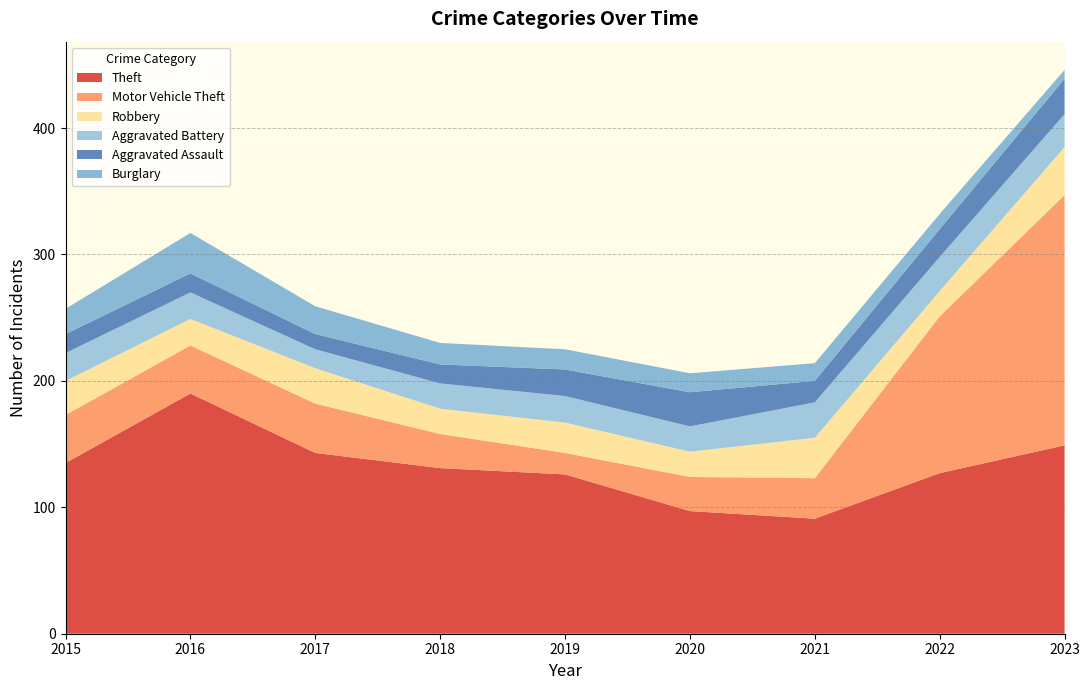

Reading right to left, list all the values displayed in this chart.

Theft: 149	127	91	97	126	131	143	190	135
Motor Vehicle Theft: 198	124	32	27	17	27	39	38	38
Robbery: 38	20	32	20	24	20	28	21	27
Aggravated Battery: 26	27	28	20	21	20	15	21	22
Aggravated Assault: 28	22	17	27	21	15	12	15	15
Burglary: 7	12	14	15	16	17	22	32	20